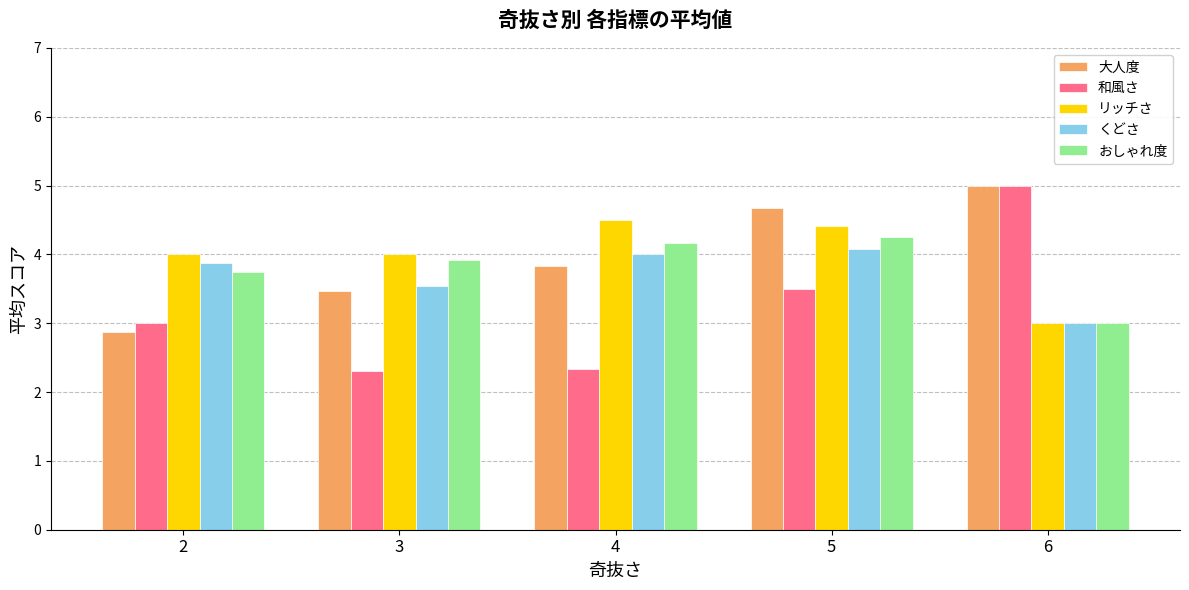

True or false: 大人度 has a value of 2.1 at 5.

False